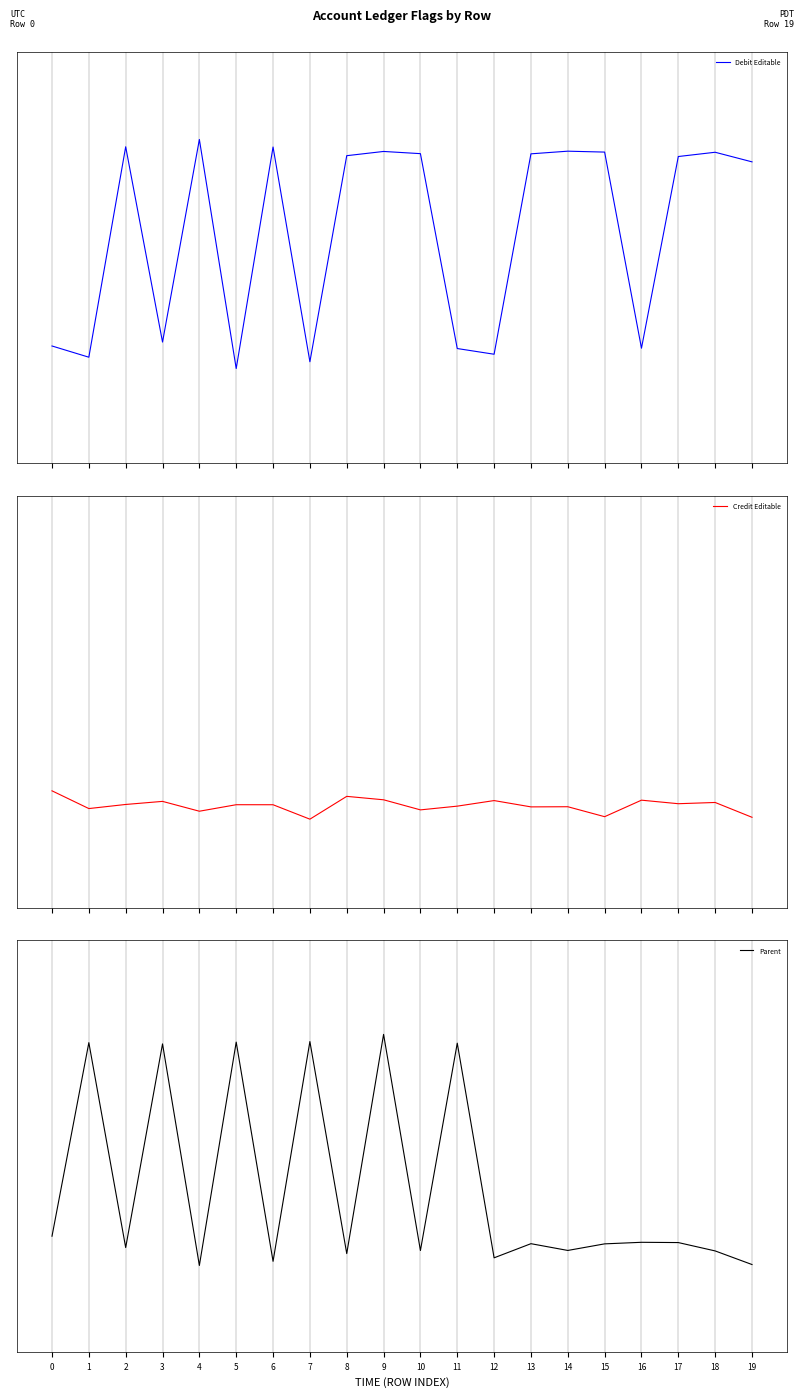

Where is the first local maximum for Debit Editable?

2